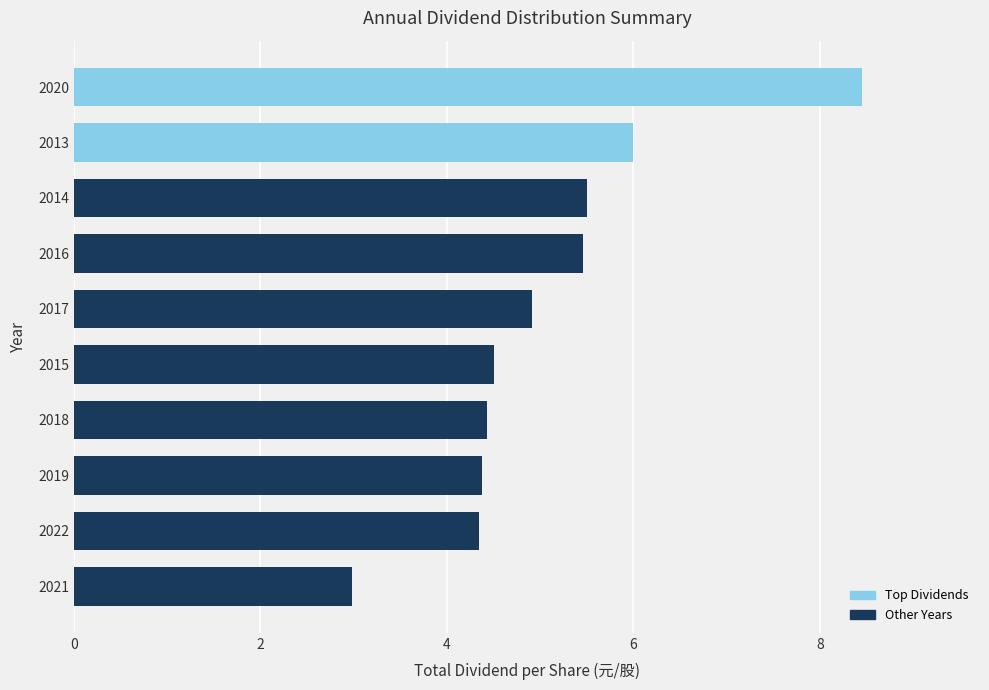

At which category does the chart reach its peak across all series?

2020